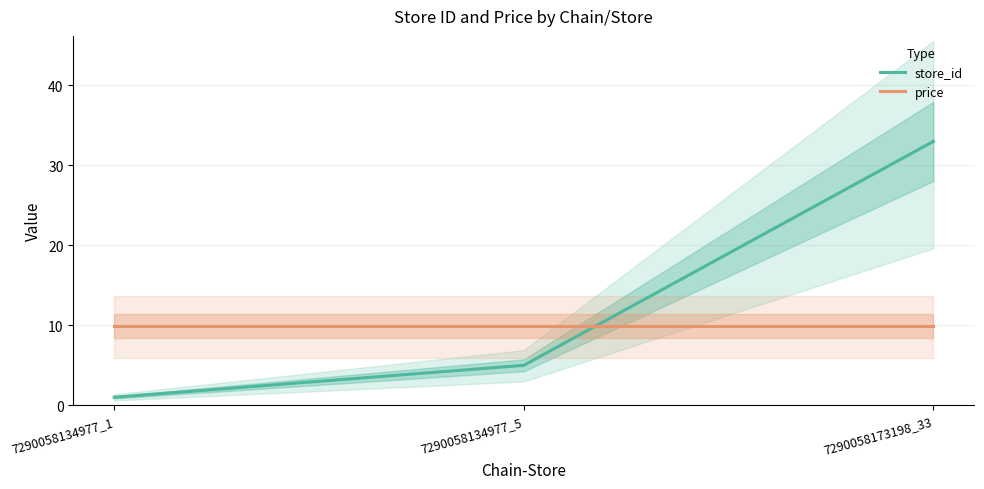

Reading left to right, transcribe all the data shown in this chart.

store_id: 7290058134977_1=1.0	7290058134977_5=5.0	7290058173198_33=33.0
price: 7290058134977_1=9.9	7290058134977_5=9.9	7290058173198_33=9.9